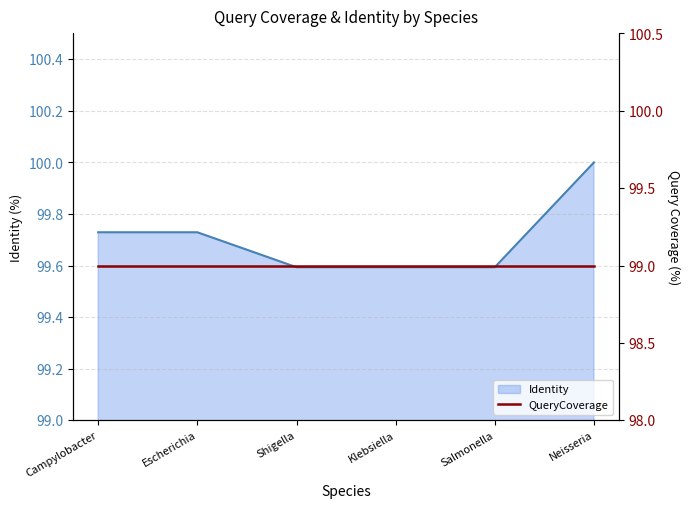

The chart shows a value of 99.7 at Escherichia. True or false?

True